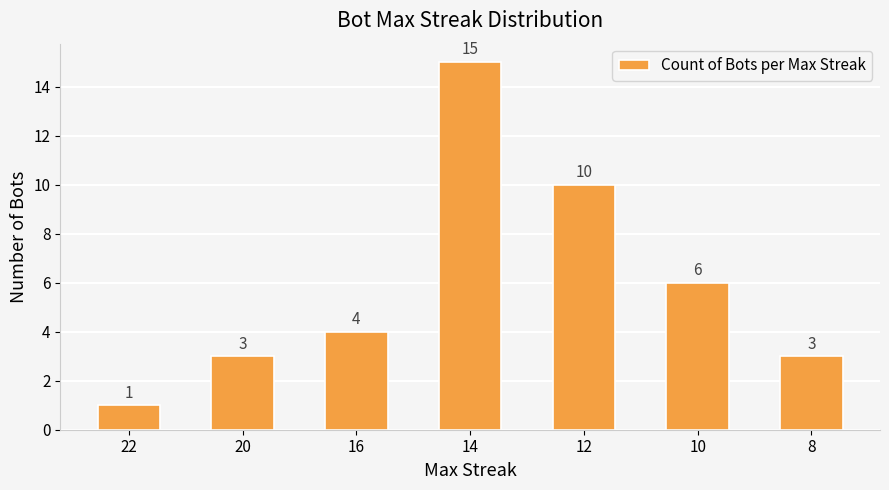

Read the value at 12.

10